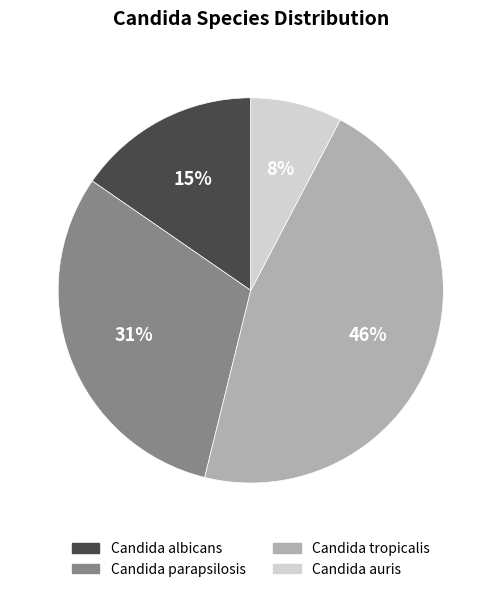

Do Candida parapsilosis and Candida albicans together represent more than half of the pie?

No